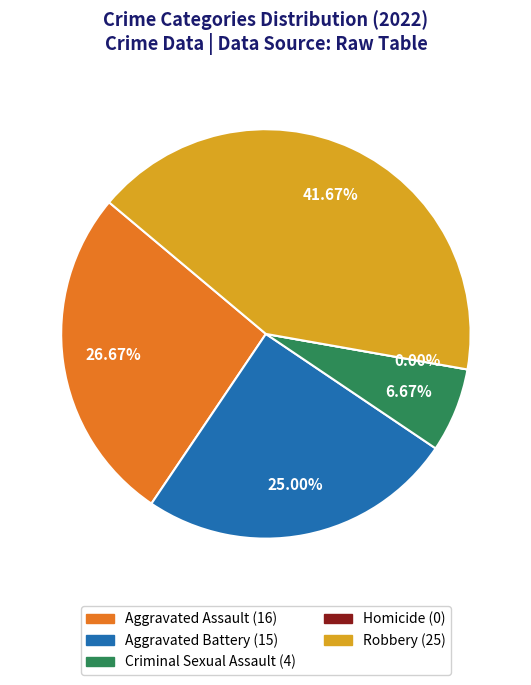

True or false: Aggravated Assault accounts for 41% of the total.

False